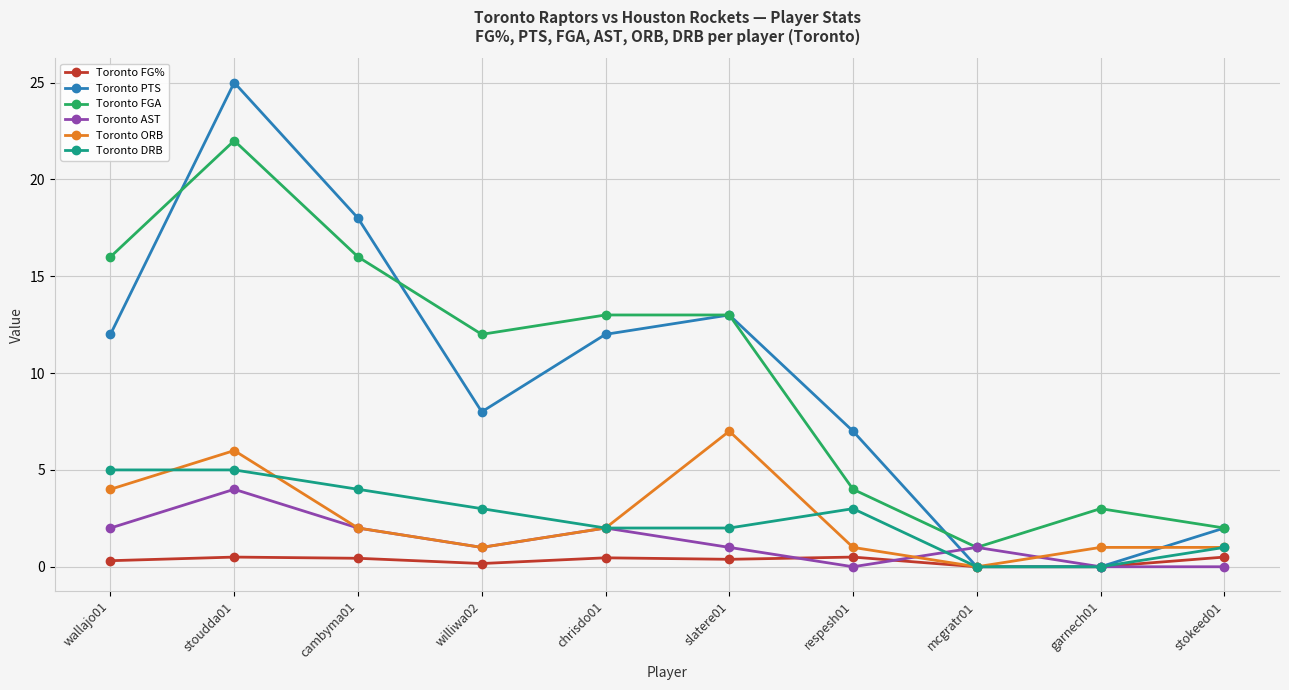

What is the value of the Toronto DRB point at the 10th from the left?

1.0